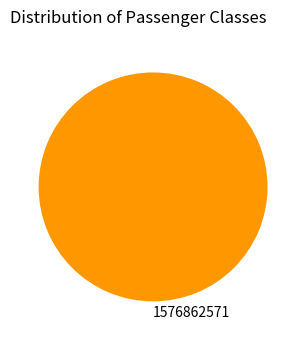

True or false: 1576862571 accounts for 100% of the total.

True